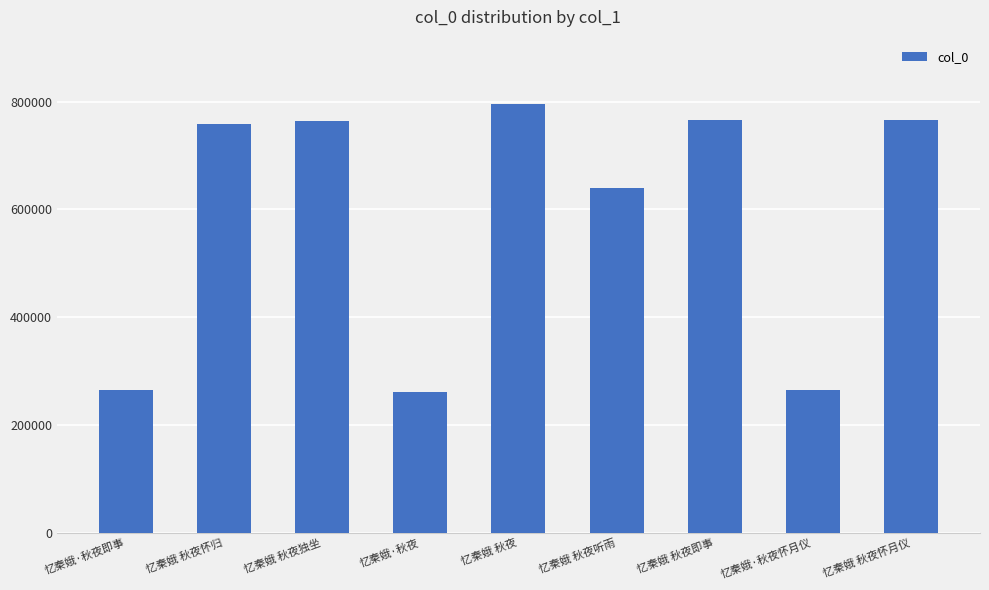

Which has a higher value, 忆秦娥·秋夜即事 or 忆秦娥 秋夜独坐?

忆秦娥 秋夜独坐